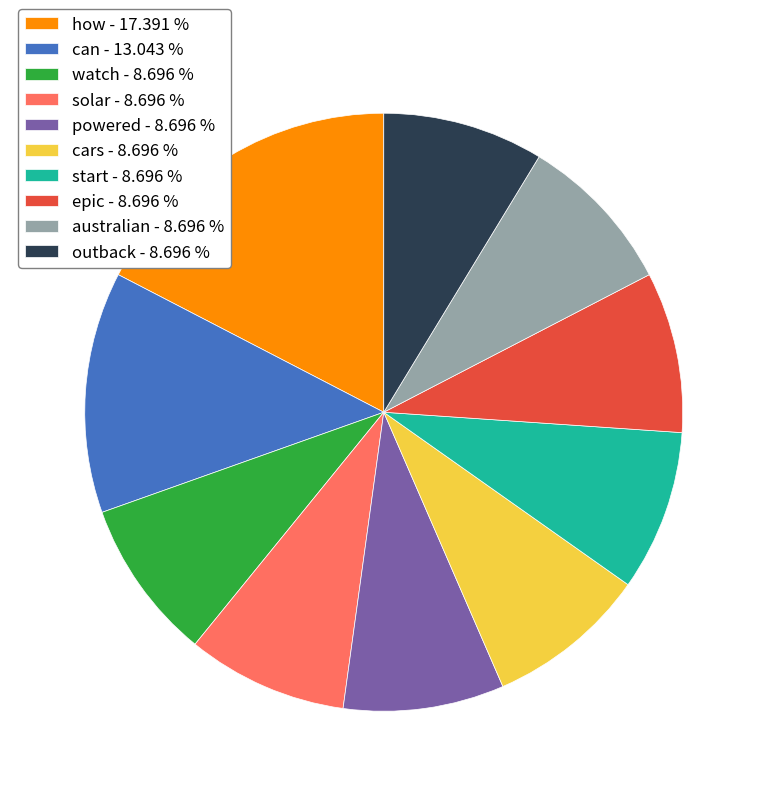

Is watch the majority of the pie?

No